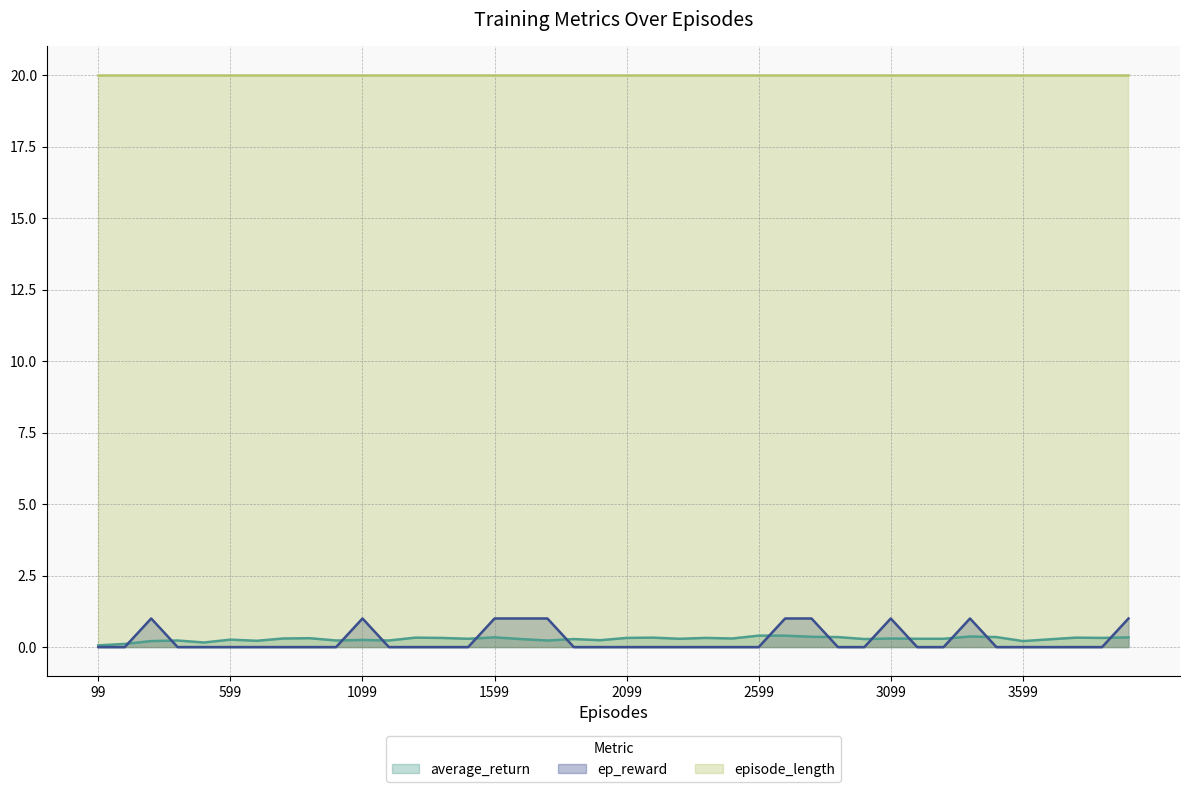

Does the chart display data point markers on the line(s)?

No